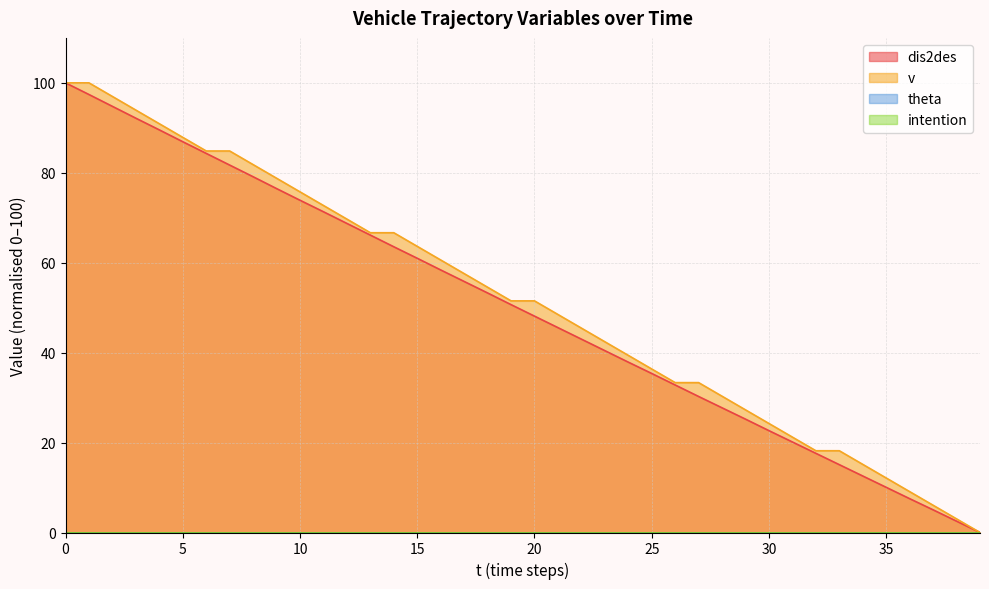

True or false: v and dis2des cross at least once.

False